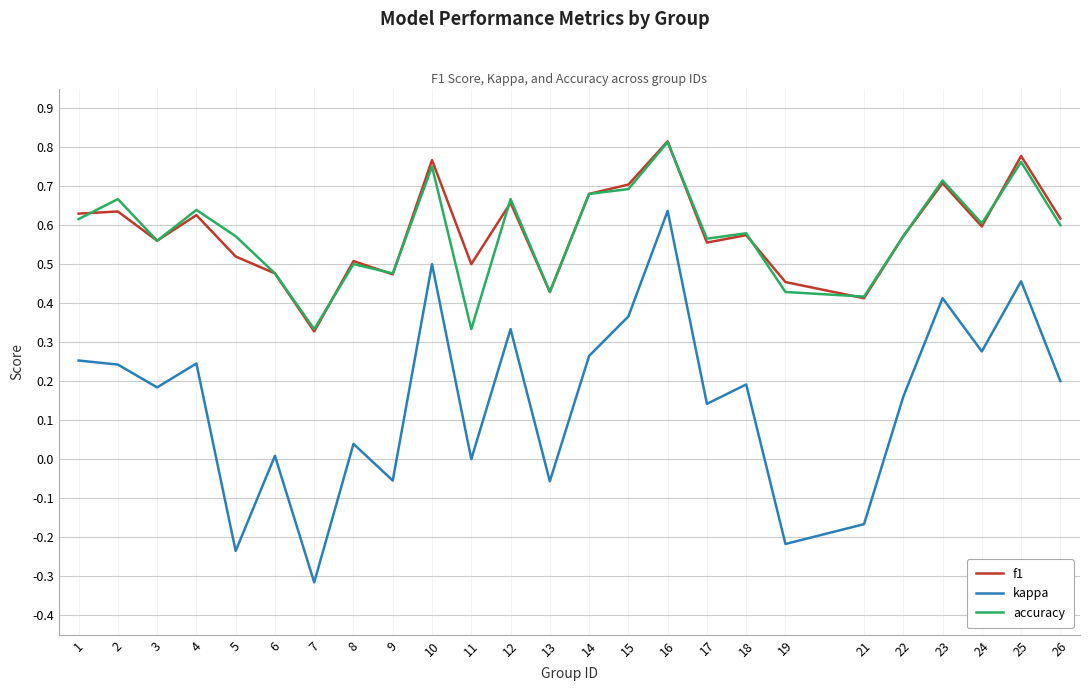

The kappa series shows -0.0 at 9. True or false?

False